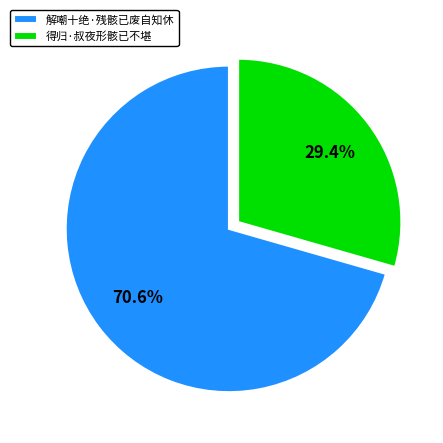

Rank the categories by value from lowest to highest.

得归·叔夜形骸已不堪, 解嘲十绝·残骸已废自知休